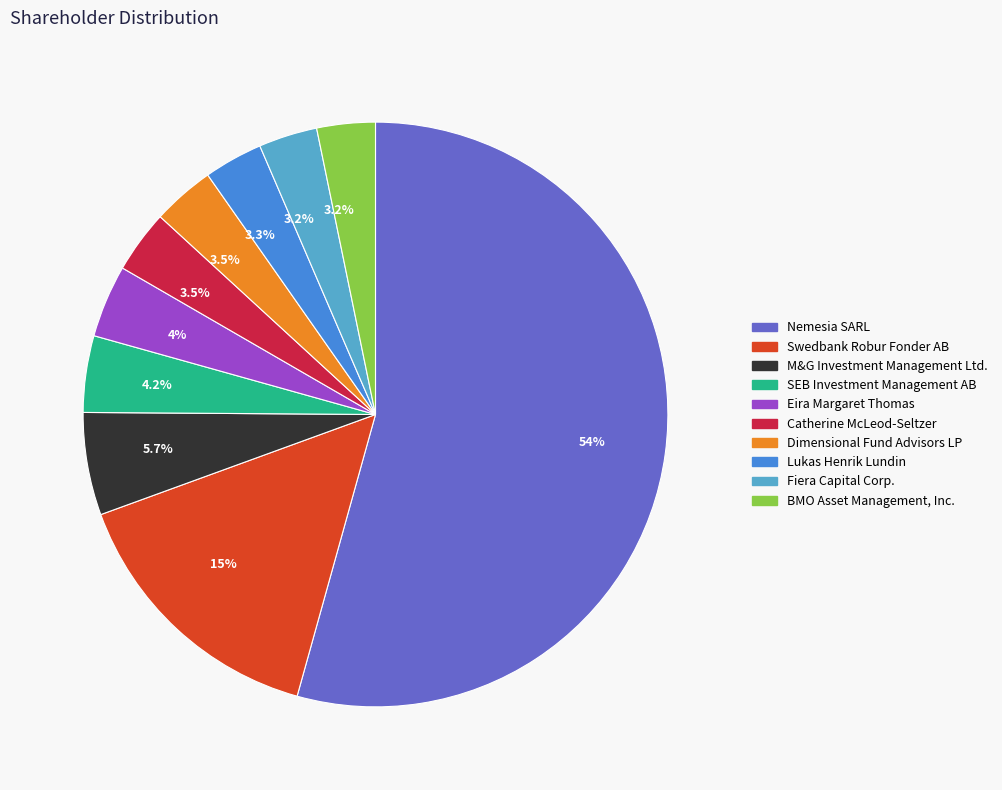

Is there any slice that represents more than half of the pie?

Yes